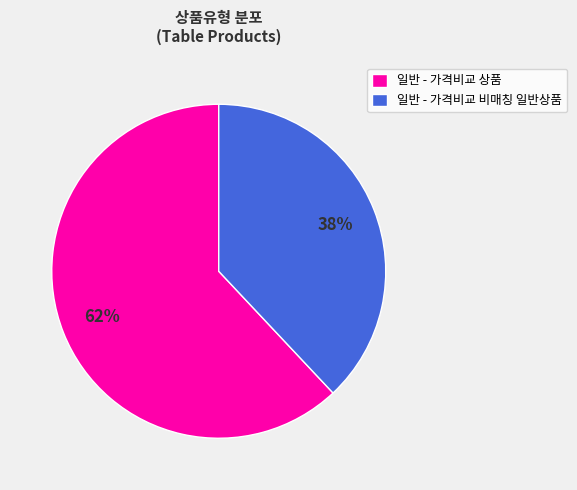

Does 일반 - 가격비교 상품 account for over 50% of the chart?

Yes